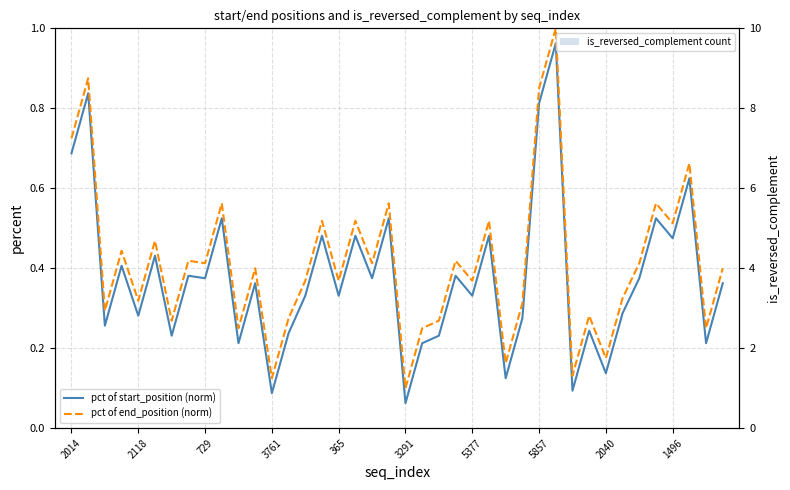

What is the label of the 1st bar from the left?

2014